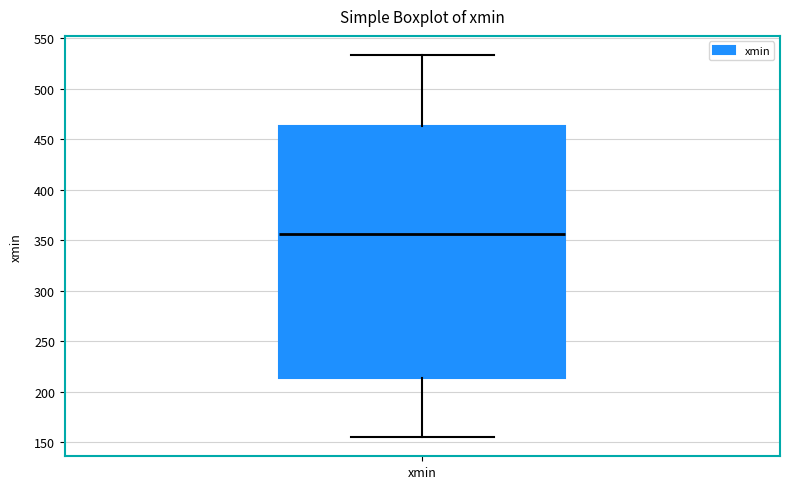

Read this box plot against the y-axis: the position of the median line, the range covered by the box, and the ends of both whiskers. The values are not printed on the chart, so give them approximately, as read against the axis.

median 355, box 215 to 465, whiskers 155 to 535